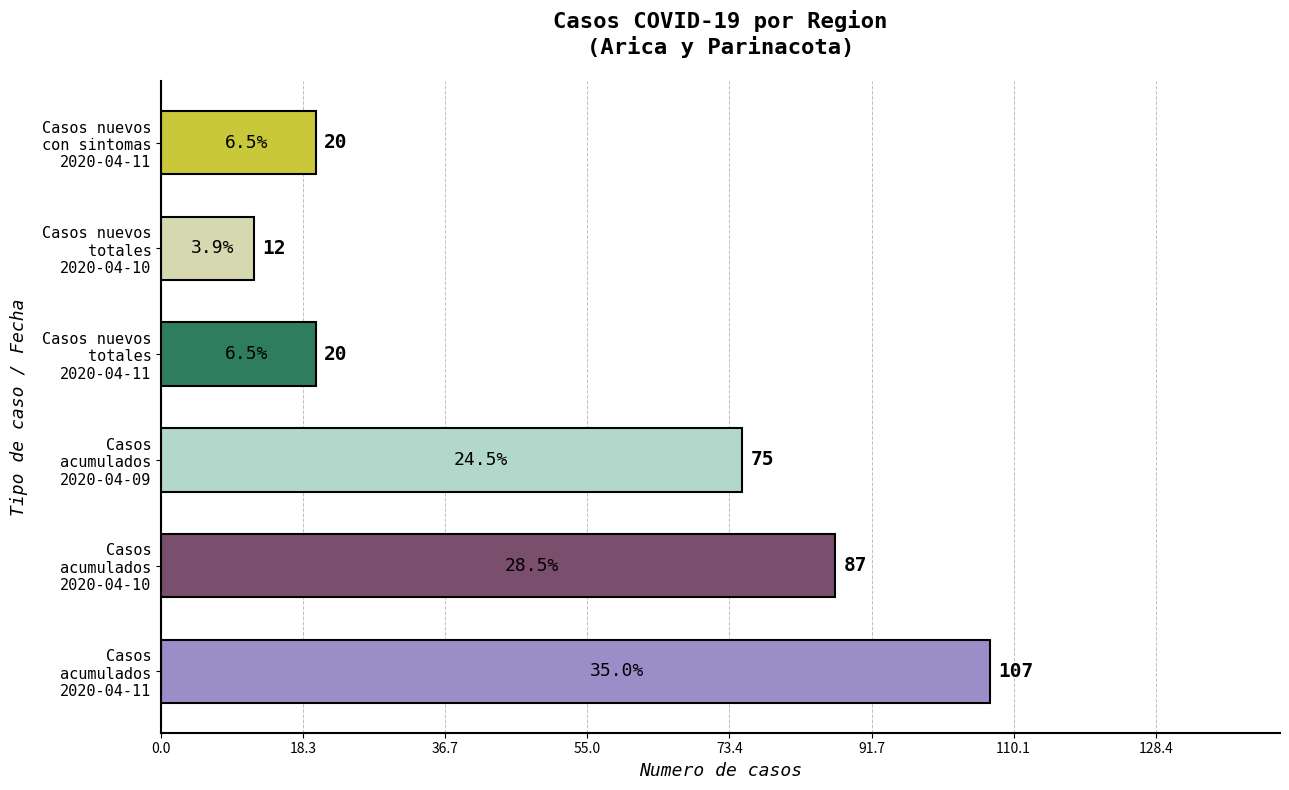

How many values are below 75?

3